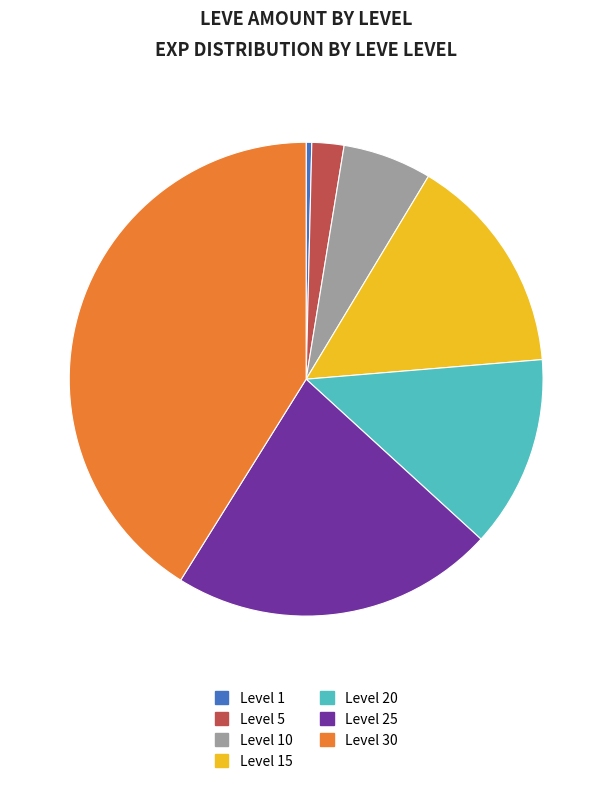

How many slices are in this pie chart?

7